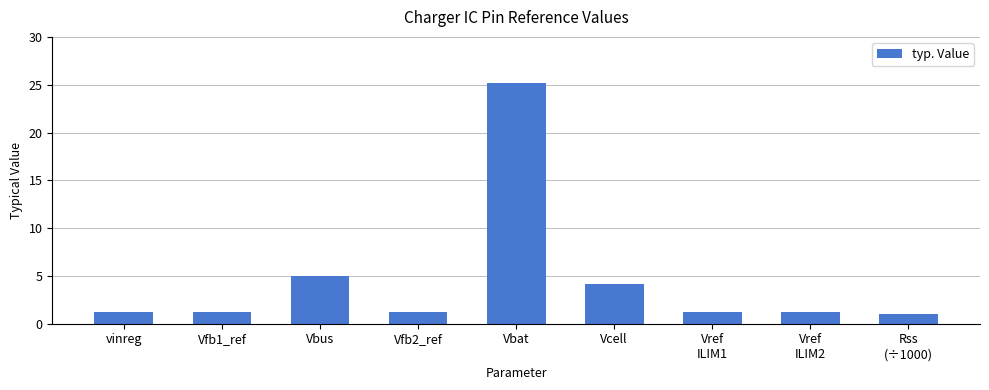

Read the value at Vcell.

4.2